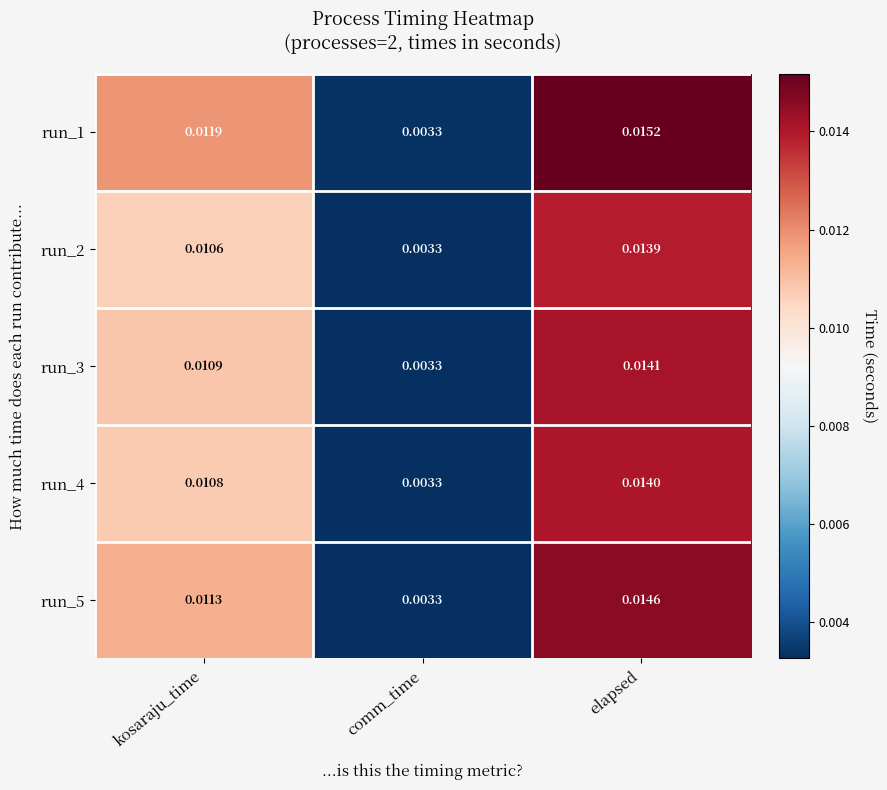

Is the value of run_1 at elapsed greater than the value of run_5 at elapsed?

Yes